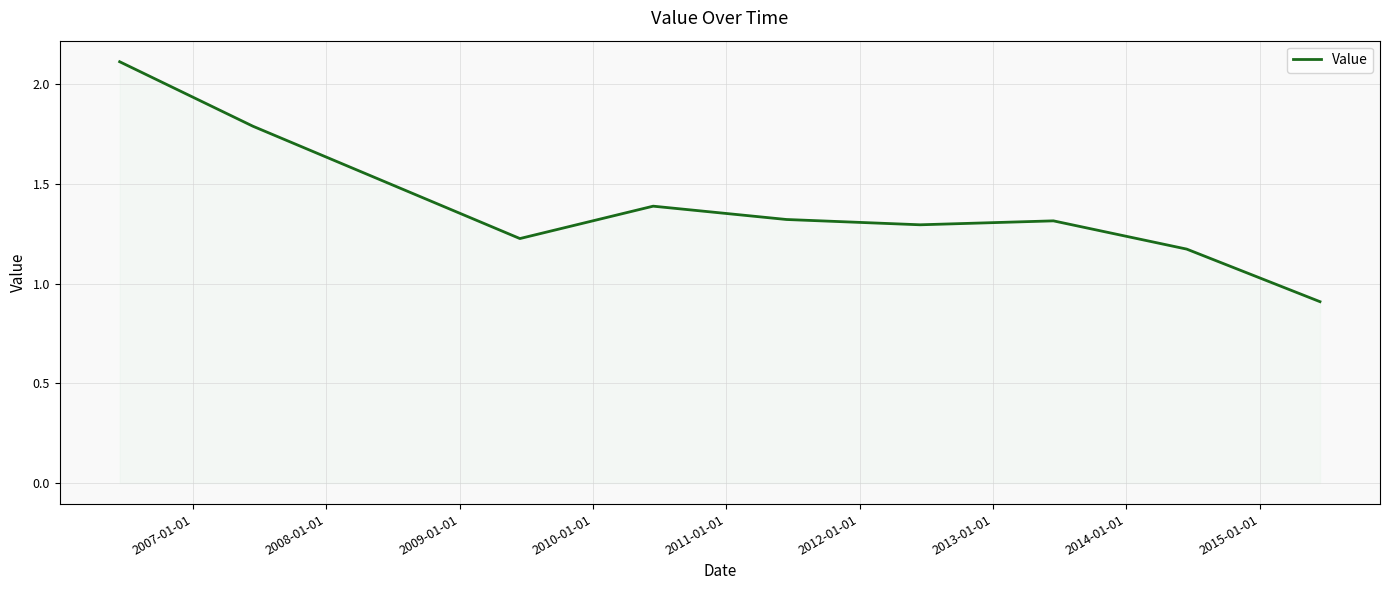

What is the minimum value shown in the chart?

0.9